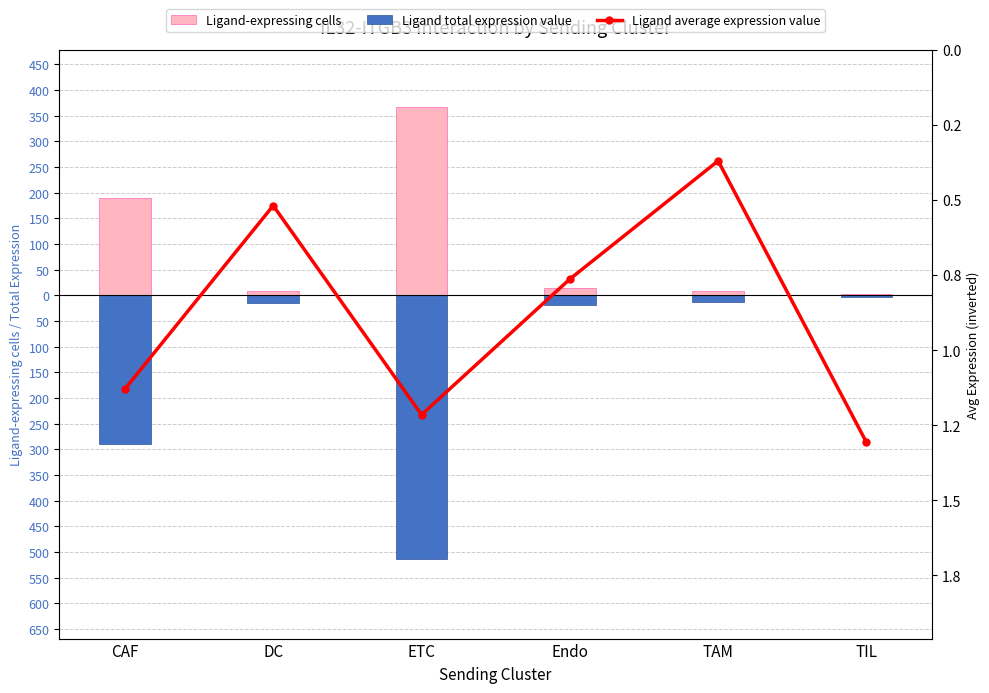

What is the spread (max minus min) of values at Endo?

32.3